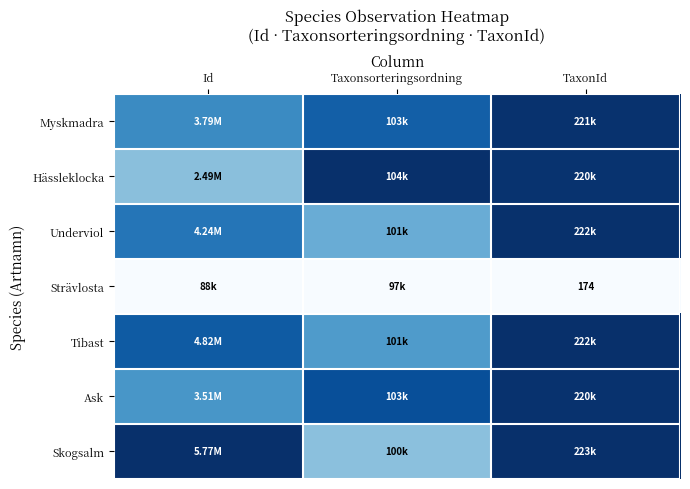

Which series has the widest spread of values?

Skogsalm